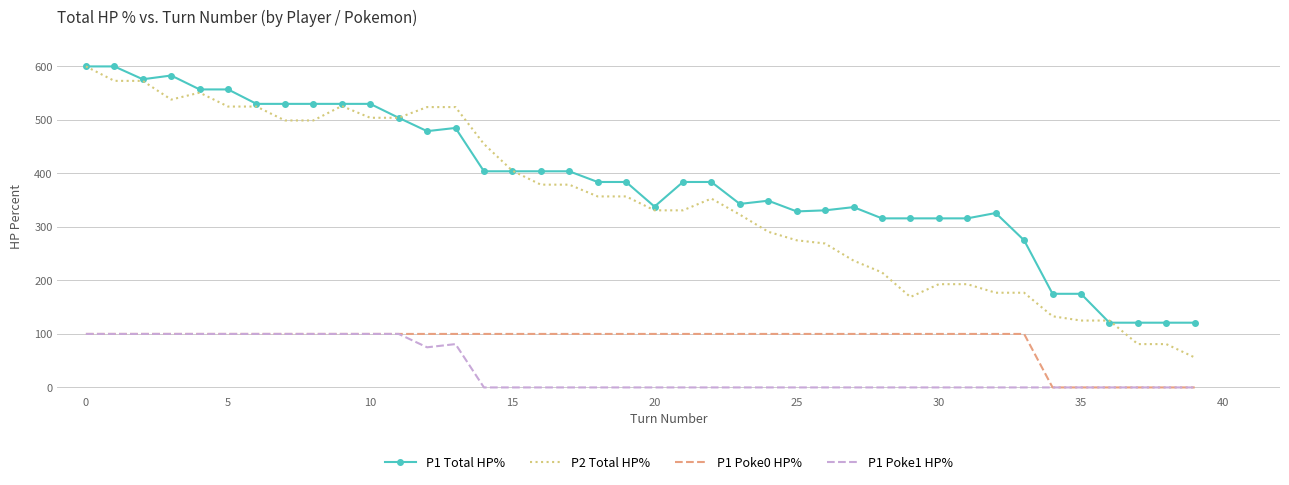

Which series has the largest total across all categories?

P1 Total HP%